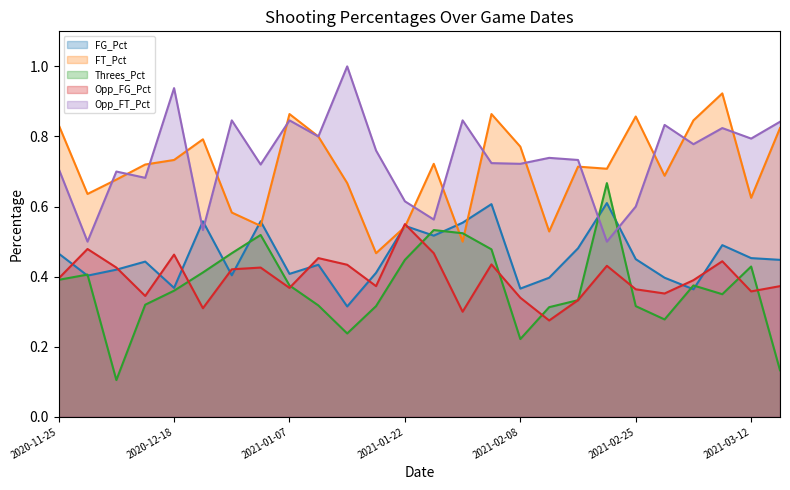

How many lines are shown in the chart?

5